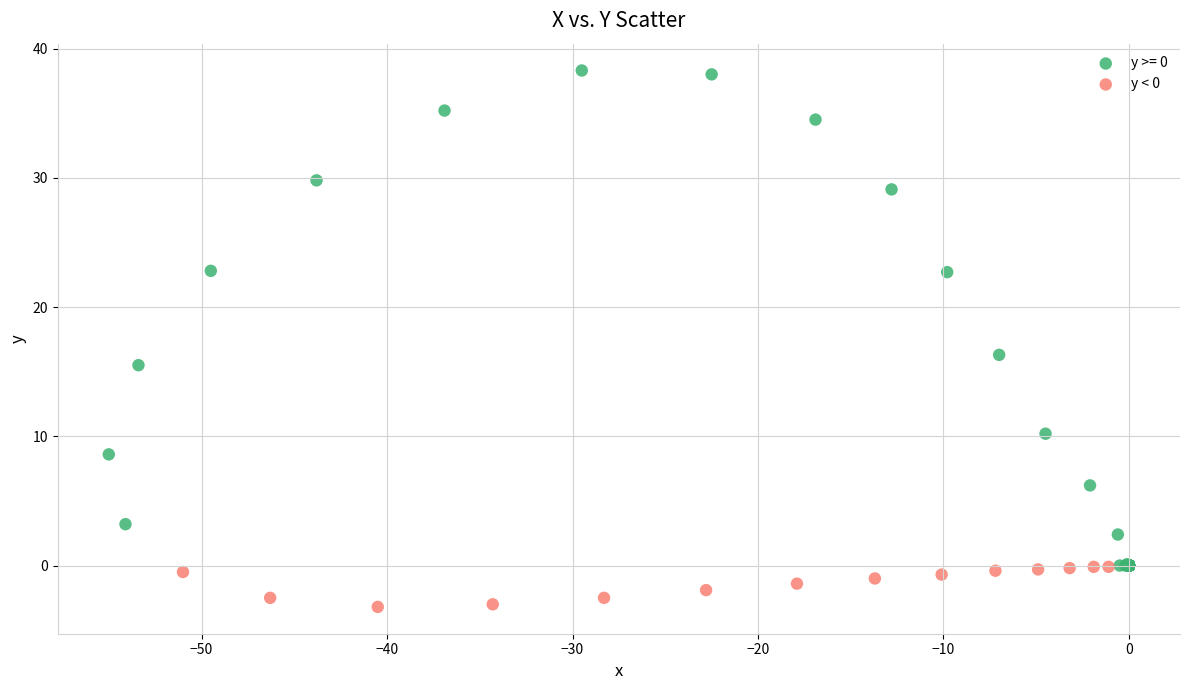

Which series has the largest Y range (max minus min)?

y >= 0